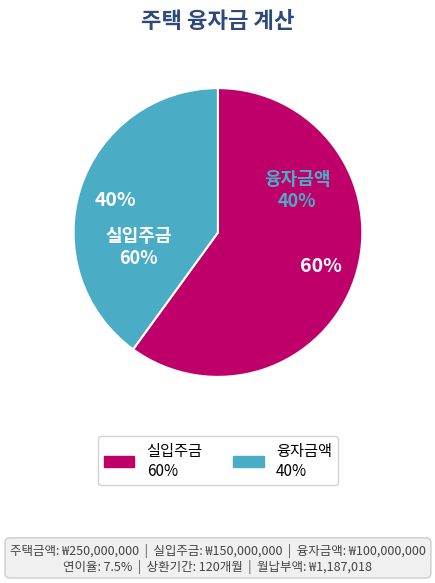

What percentage is the 실입주금 slice, to the nearest percent?

60%